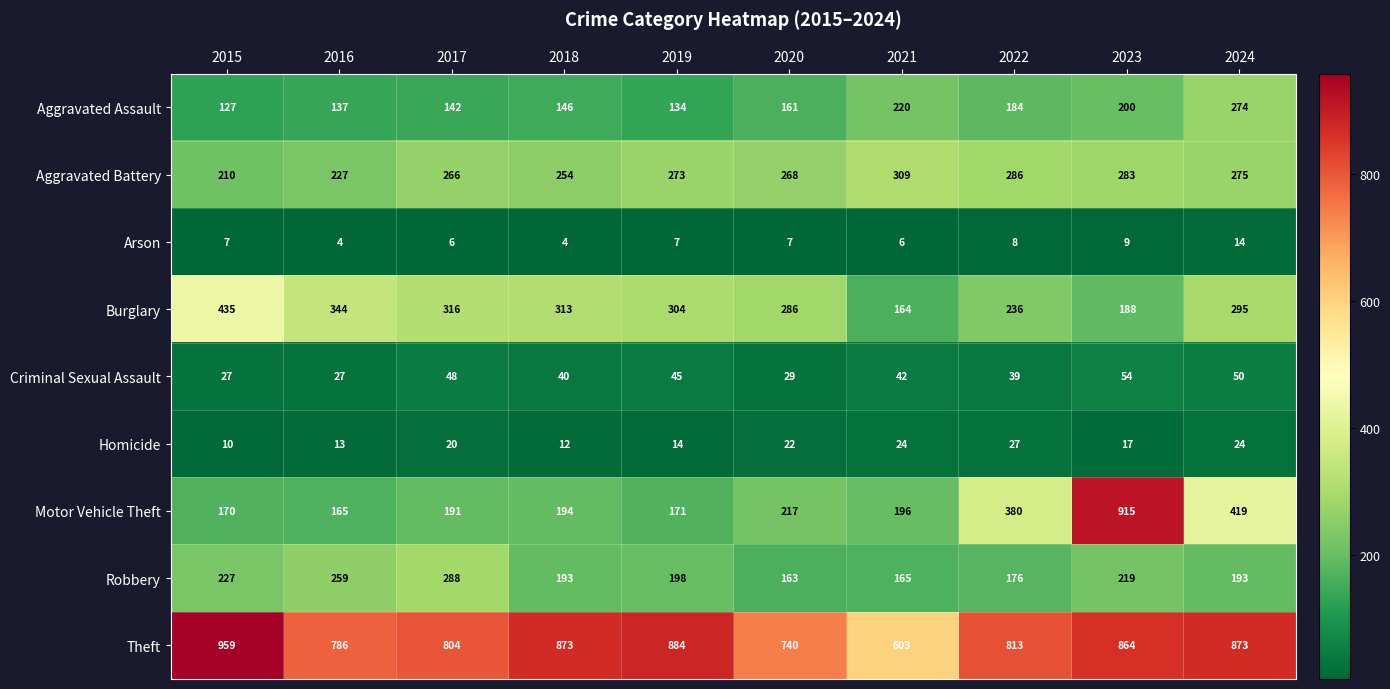

At which label is Robbery closest to 225?

2015